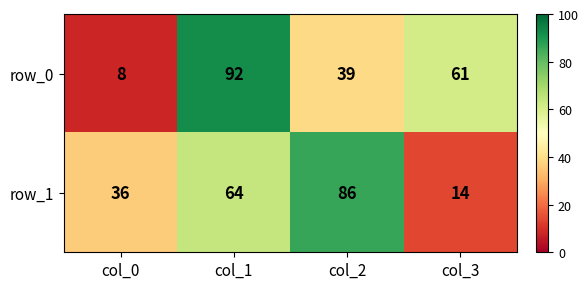

At which category is the sum across all series the highest?

col_1